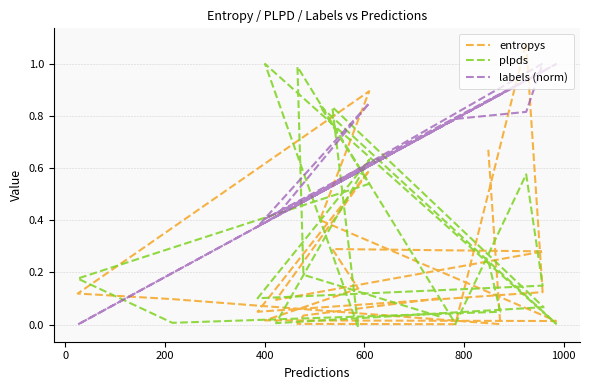

True or false: entropys has more than 0 interior local peaks.

True